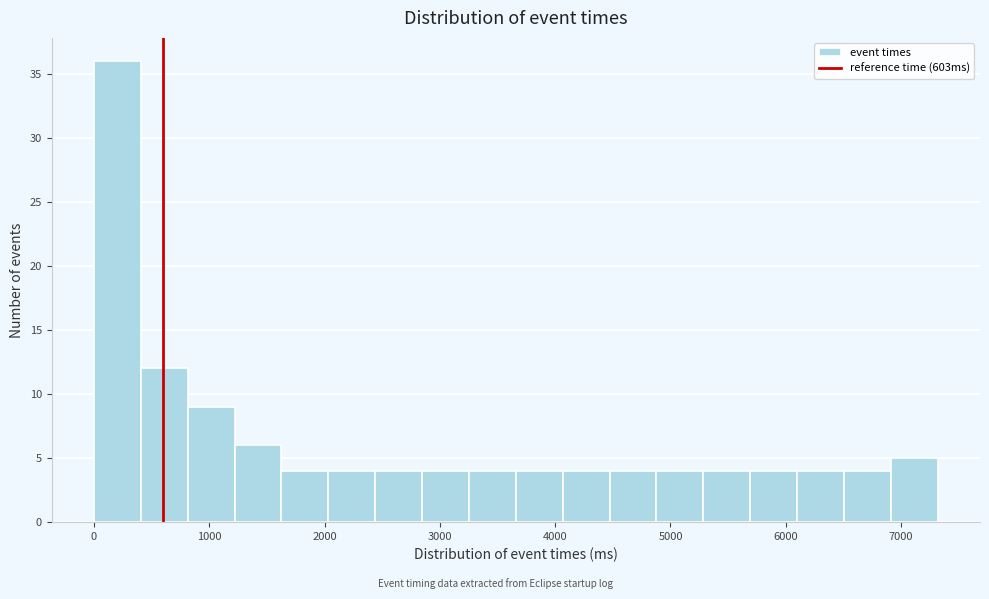

Reading left to right, list every bar in this chart as the range it spans on the x-axis followed by its height. Neither the bar edges nor the heights are printed on the chart, so give them approximately, as read against the axes.

0 to 400: 36
400 to 800: 12
800 to 1200: 9
1200 to 1600: 6
1600 to 2000: 4
2000 to 2400: 4
2400 to 2800: 4
2800 to 3300: 4
3300 to 3700: 4
3700 to 4100: 4
4100 to 4500: 4
4500 to 4900: 4
4900 to 5300: 4
5300 to 5700: 4
5700 to 6100: 4
6100 to 6500: 4
6500 to 6900: 4
6900 to 7300: 5